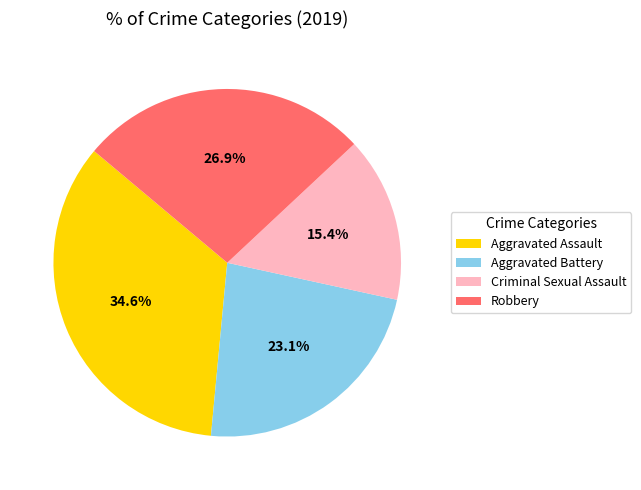

What portion of the pie excludes Aggravated Battery?

76.9%